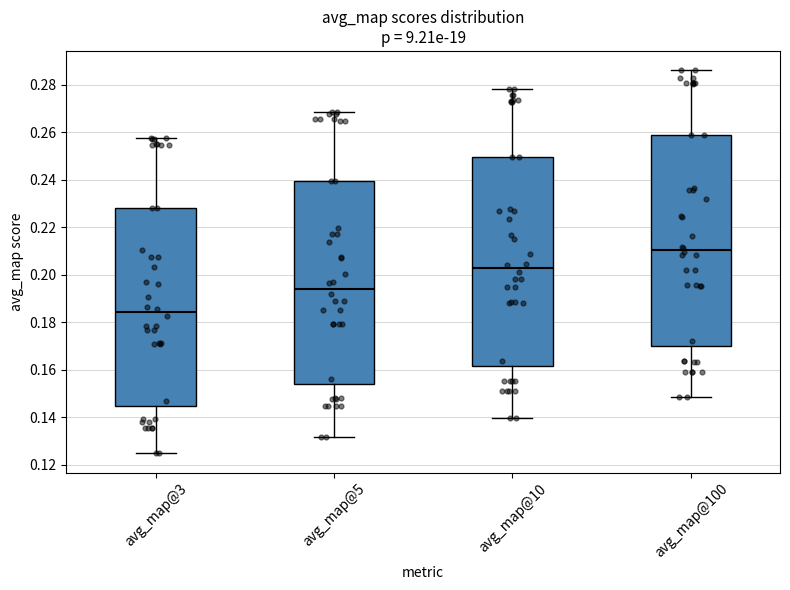

Reading left to right, transcribe this box plot: for each box, give where its median line is, the range the box spans, and where its two whiskers end, as read against the y-axis. The values are not printed on the chart, so give them approximately, as read against the axis.

avg_map@3: median 0.184, box 0.144 to 0.228, whiskers 0.124 to 0.258
avg_map@5: median 0.194, box 0.154 to 0.240, whiskers 0.132 to 0.268
avg_map@10: median 0.202, box 0.162 to 0.250, whiskers 0.140 to 0.278
avg_map@100: median 0.210, box 0.170 to 0.258, whiskers 0.148 to 0.286